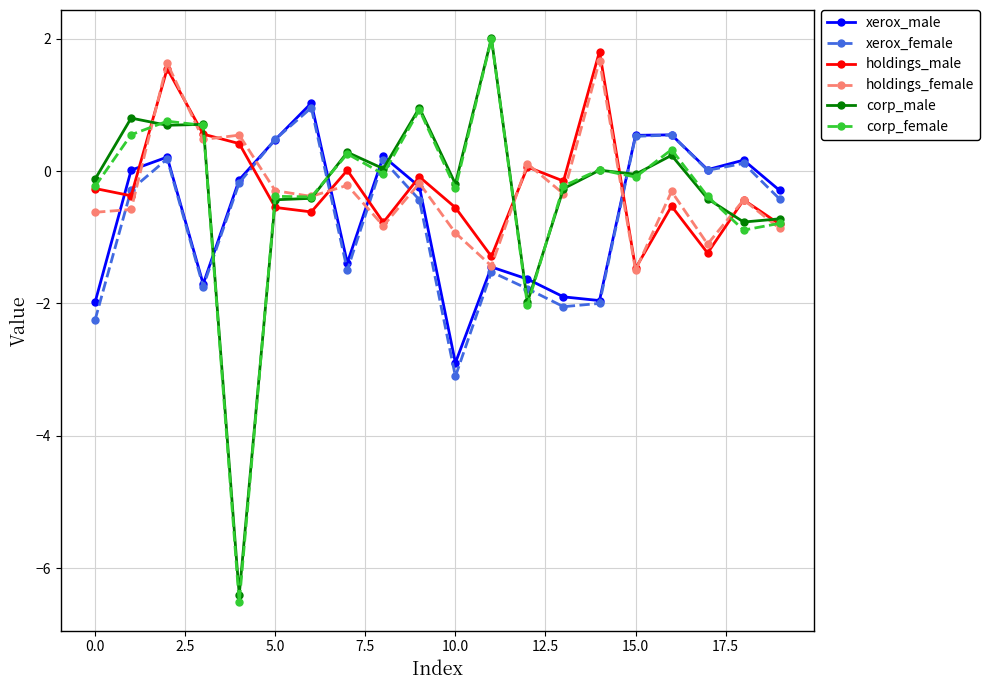

What is the minimum value shown in the chart?

-6.5